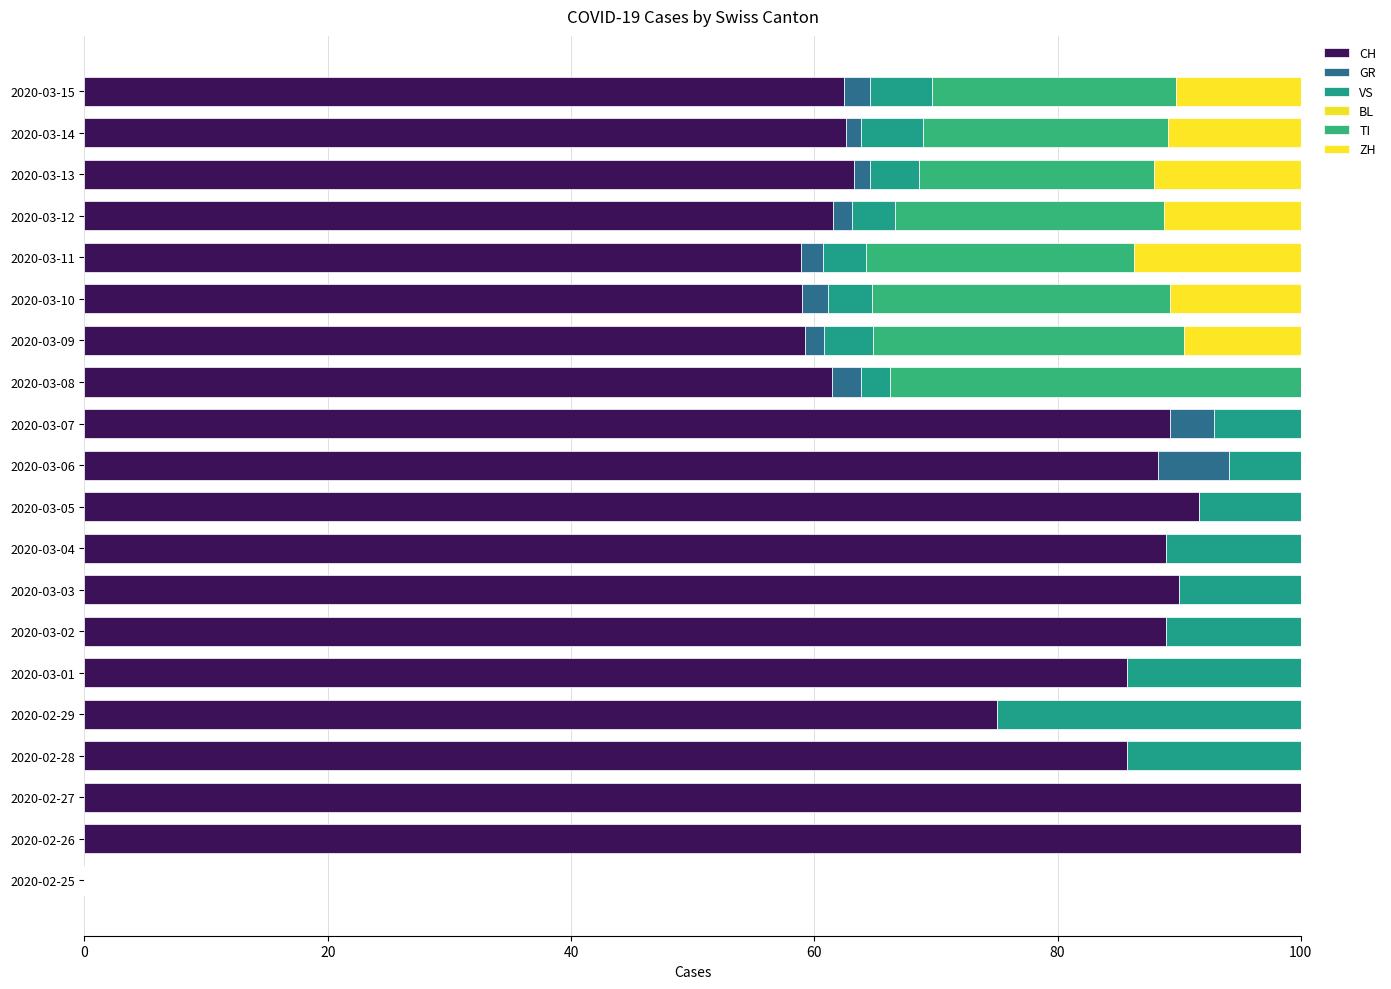

How many distinct data groups are displayed?

5